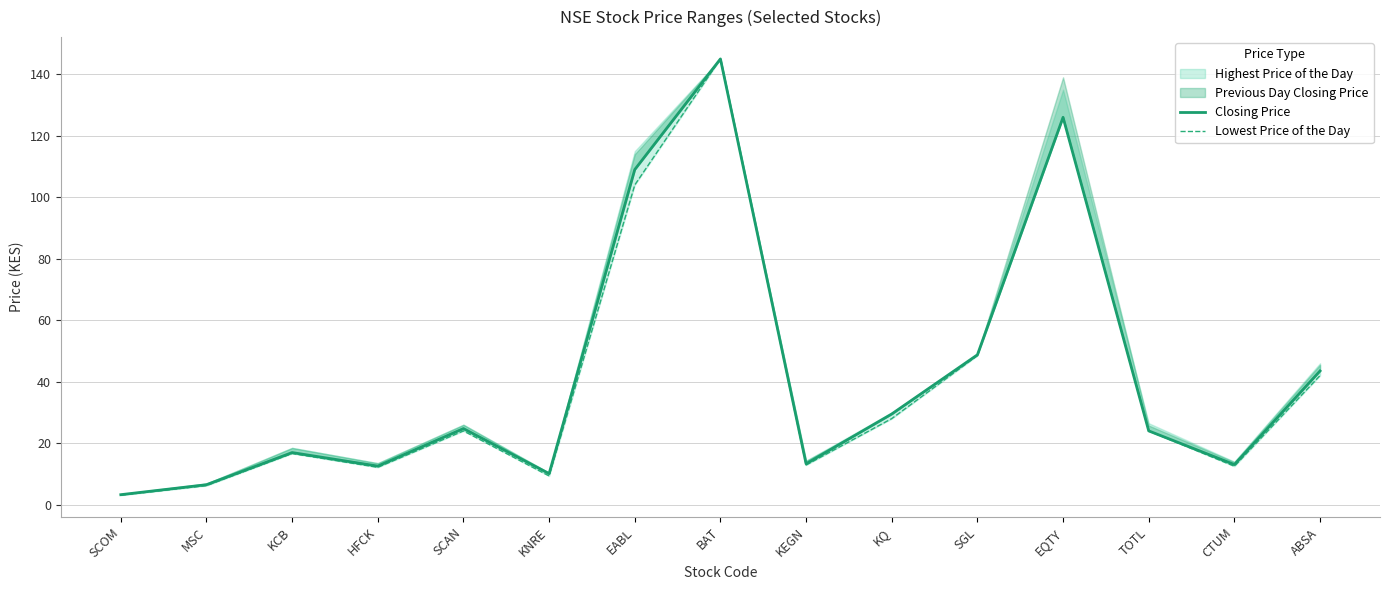

What is the label of the 11th point from the right?

SCAN